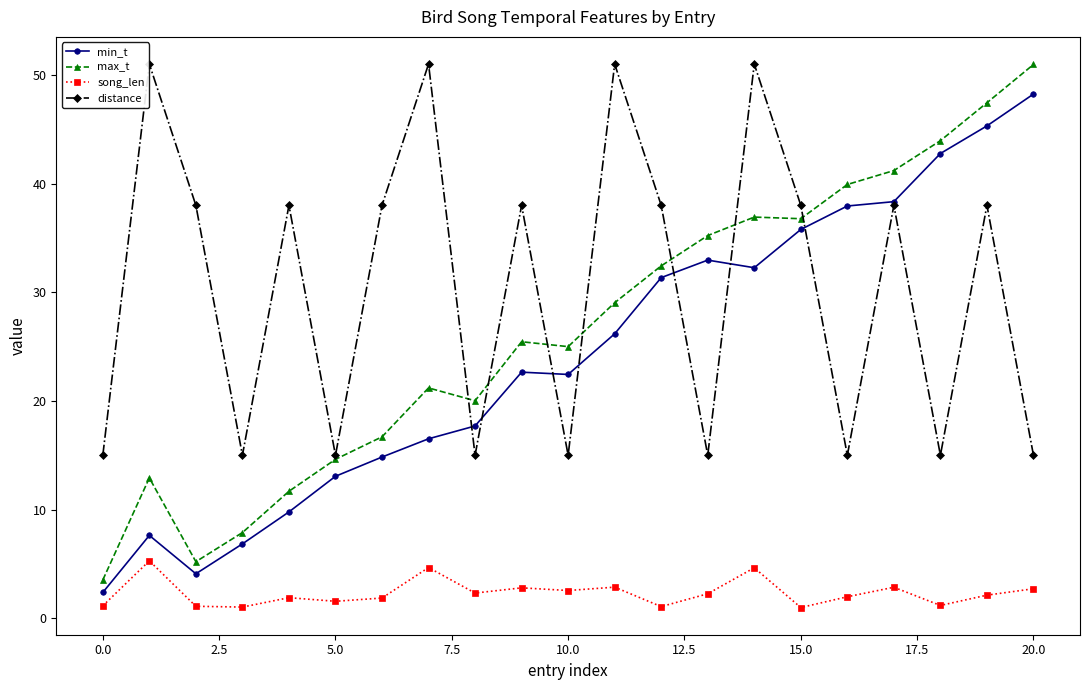

True or false: song_len has more than 1 interior local peaks.

True